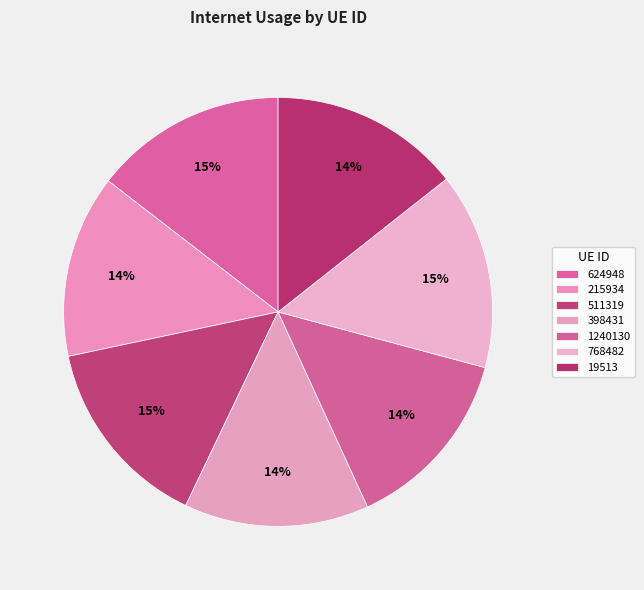

Is 398431 the majority of the pie?

No